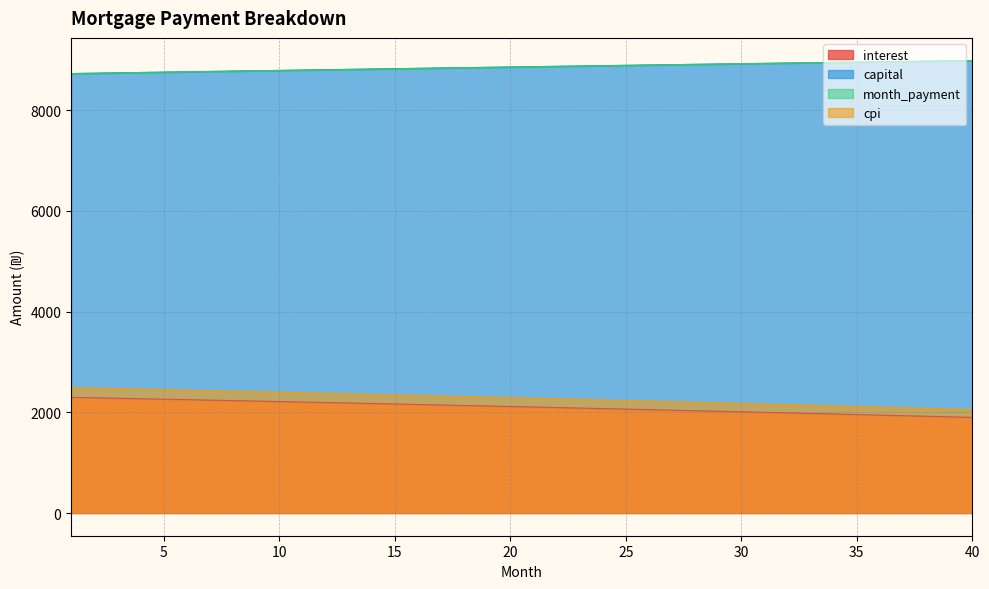

True or false: cpi and interest intersect in this chart.

False